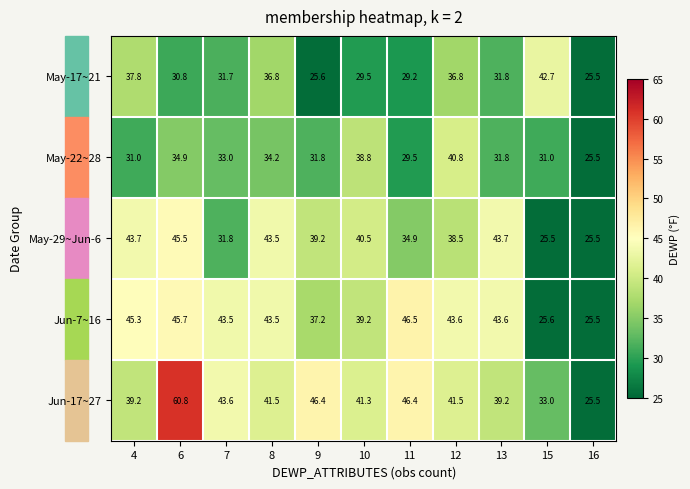

What is the difference between the maximum and minimum values in the May-17~21 series?

17.2